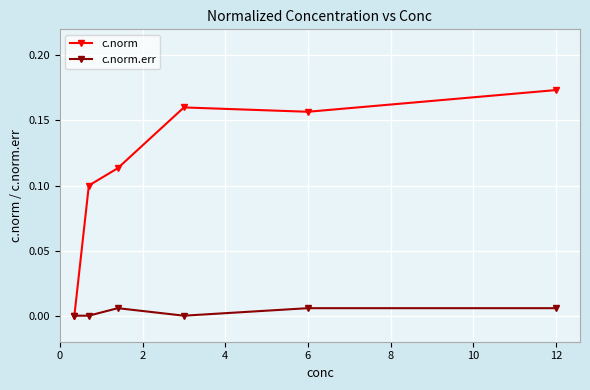

True or false: c.norm.err has more than 2 points higher than both neighbors.

False